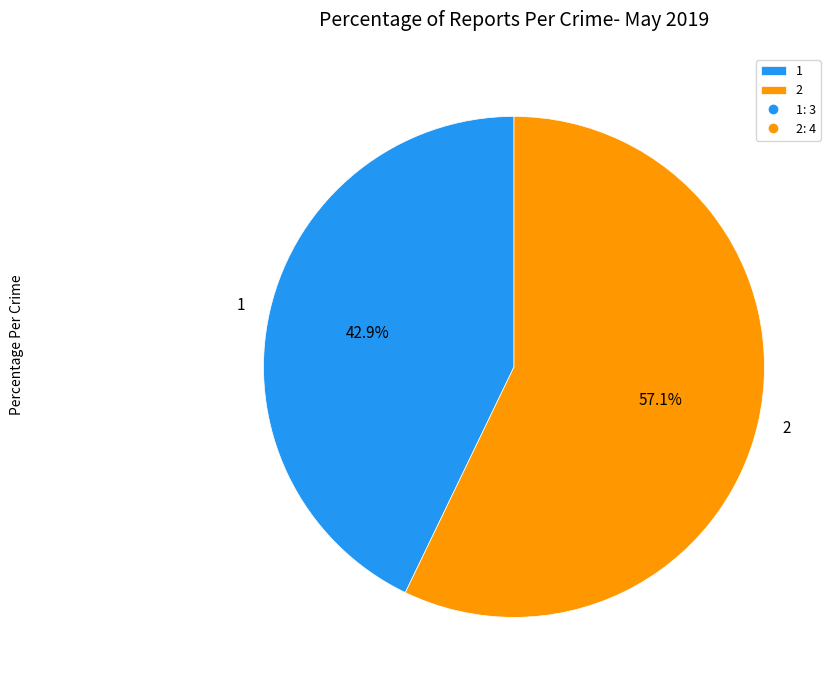

Which slice is the smallest?

1